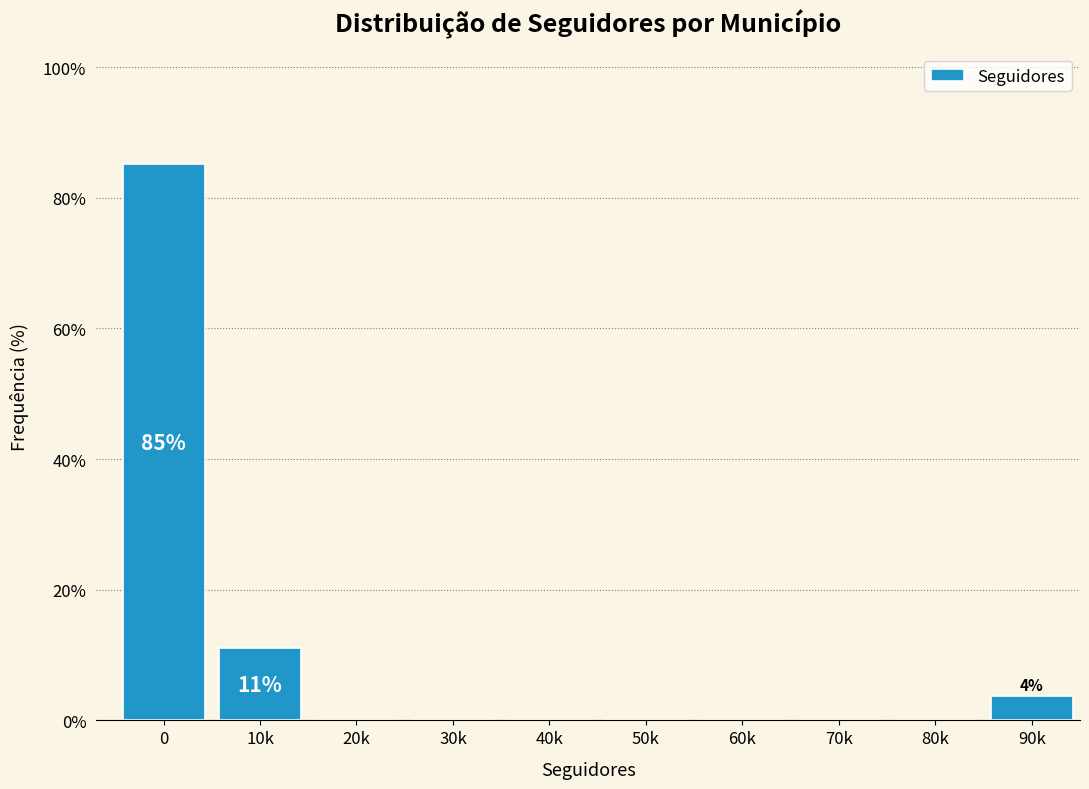

Reading left to right, list all the values displayed in this chart.

0=85.2	10k=11.1	20k=0.0	30k=0.0	40k=0.0	50k=0.0	60k=0.0	70k=0.0	80k=0.0	90k=3.7